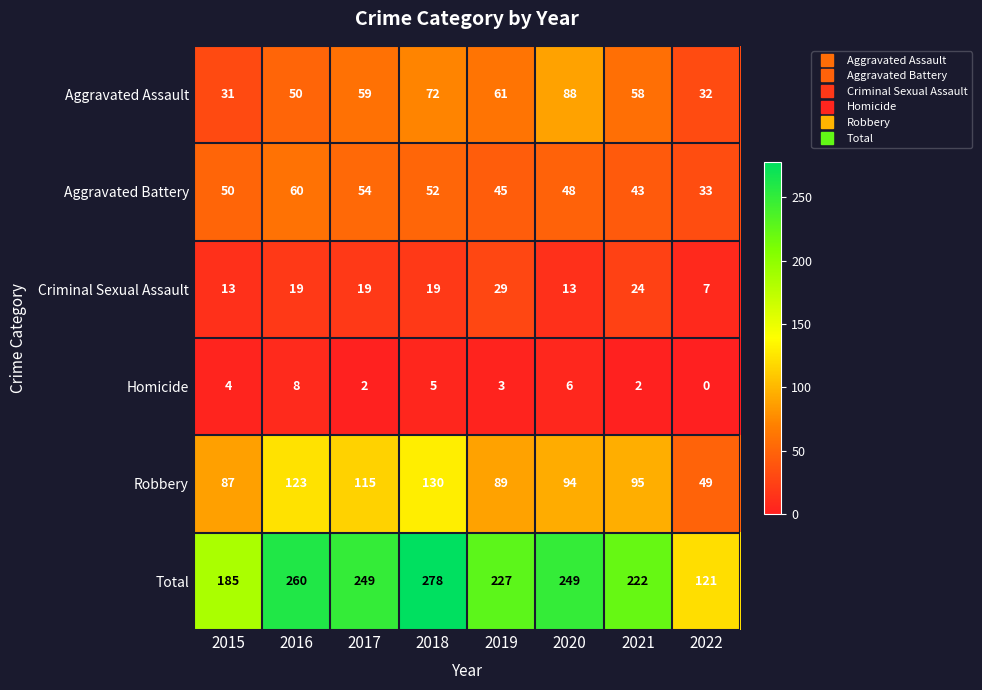

True or false: Total has a value of 278 at 2018.

True